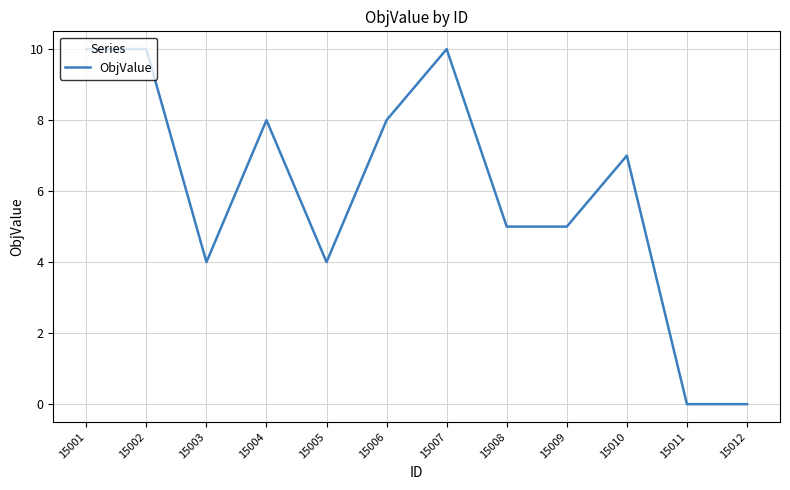

What is the difference between the values at 15002 and 15008?

5